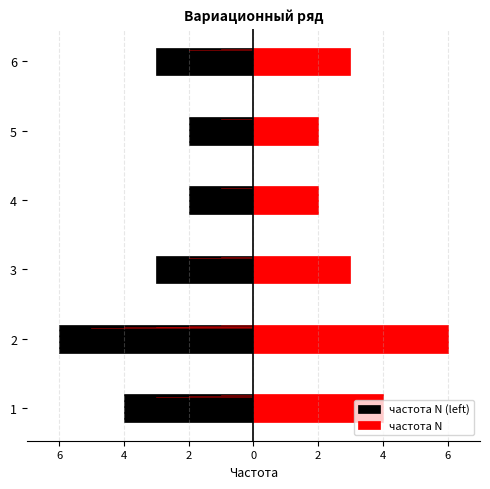

True or false: the data shows 1 at 6.

False